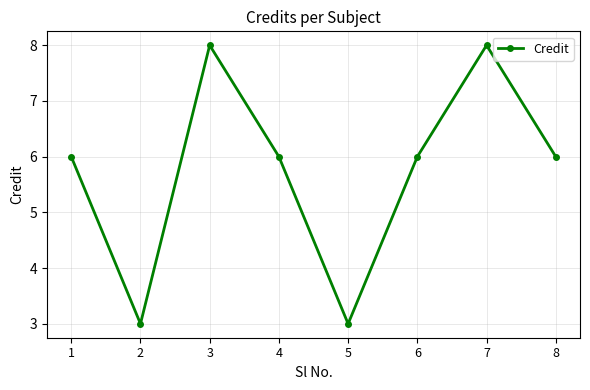

What is the approximate value at 7?

8